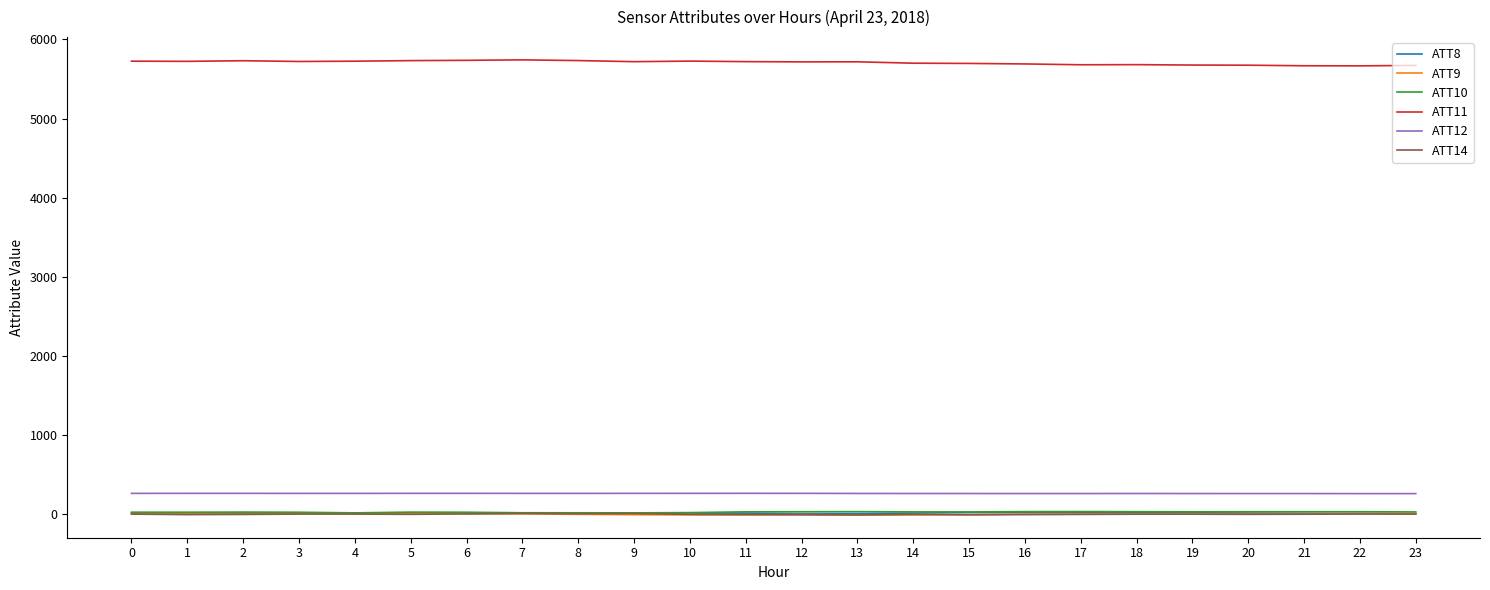

What is the highest value of the ATT12 series?

259.1